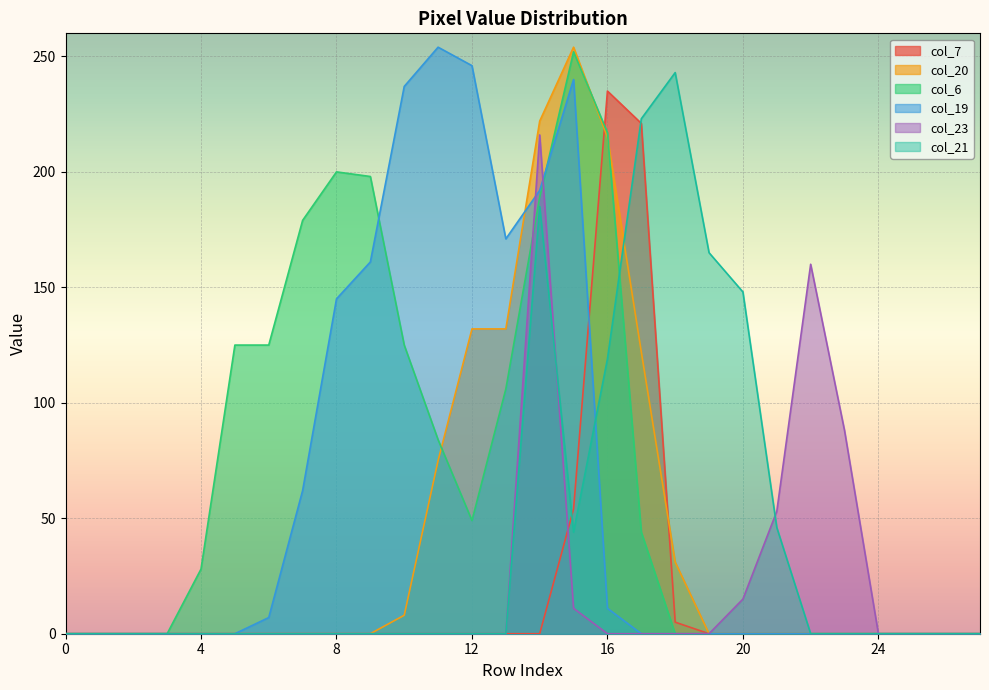

Rank the categories by col_7 value from lowest to highest.

0, 1, 2, 3, 4, 5, 6, 7, 8, 9, 10, 11, 12, 13, 14, 19, 20, 21, 22, 23, 24, 25, 26, 27, 18, 15, 17, 16